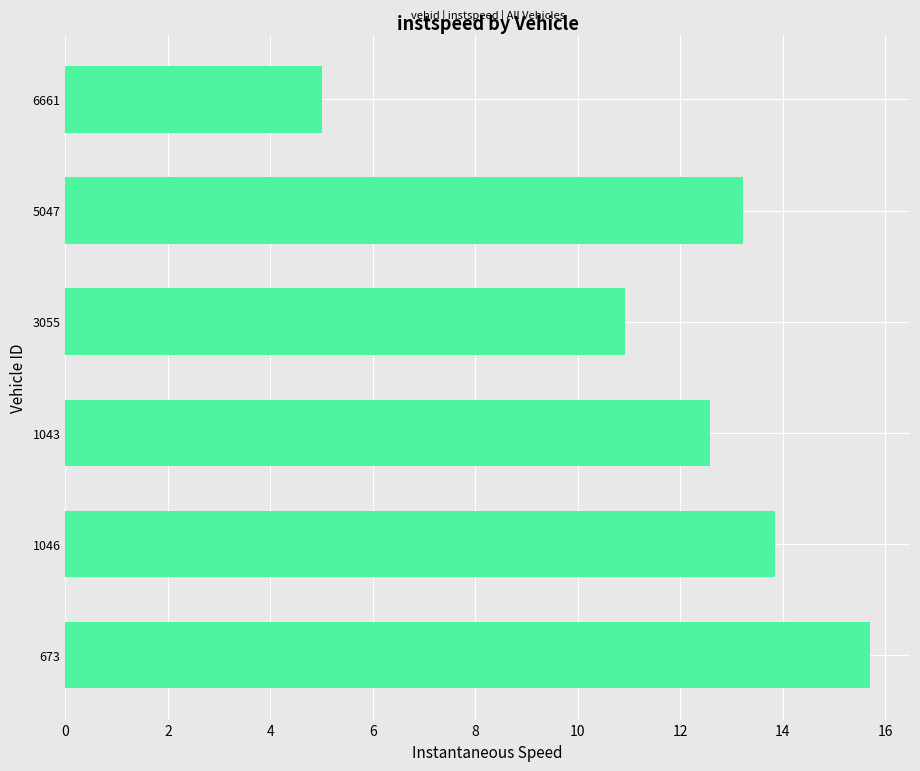

List the labels in order of value, largest first.

673, 1046, 5047, 1043, 3055, 6661